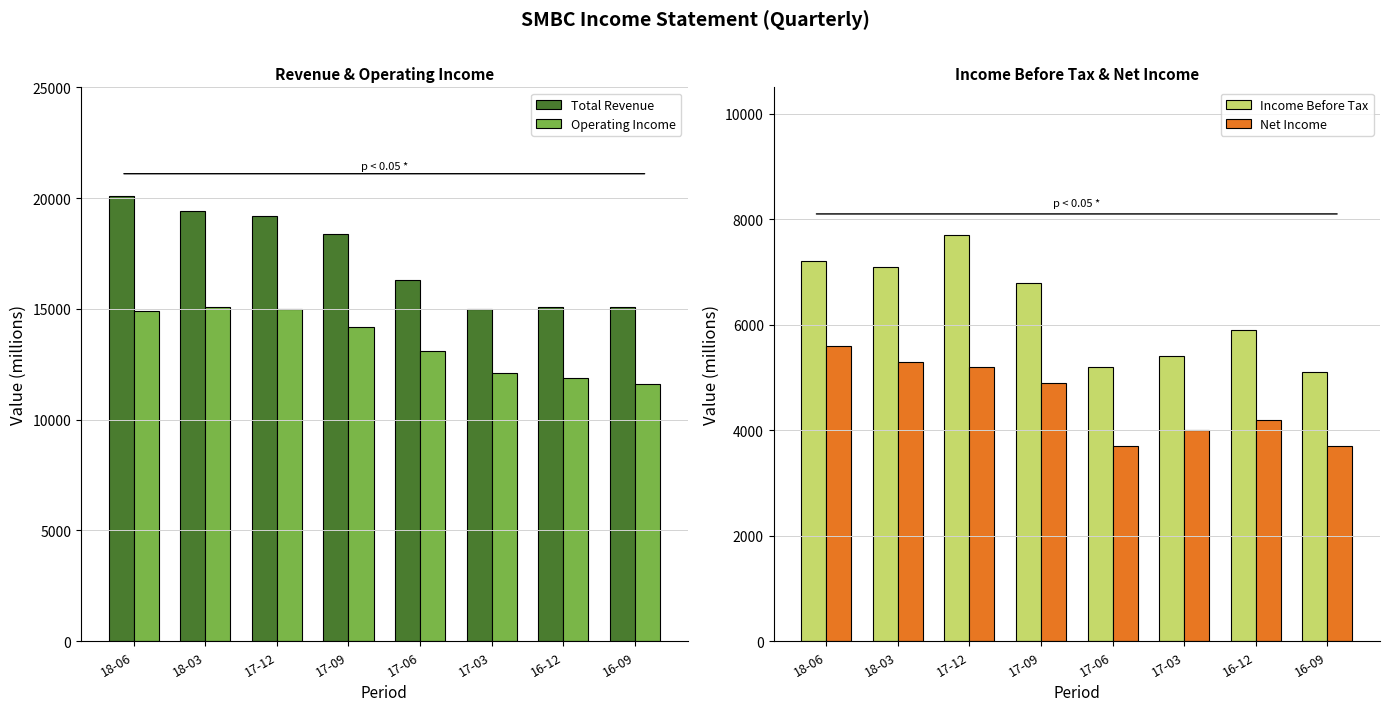

What is the value of the Total Revenue bar at the 6th from the left?

15000